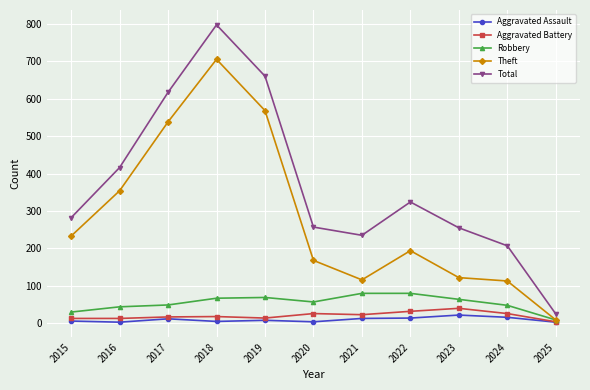

At which category does Theft reach its first local valley?

2021